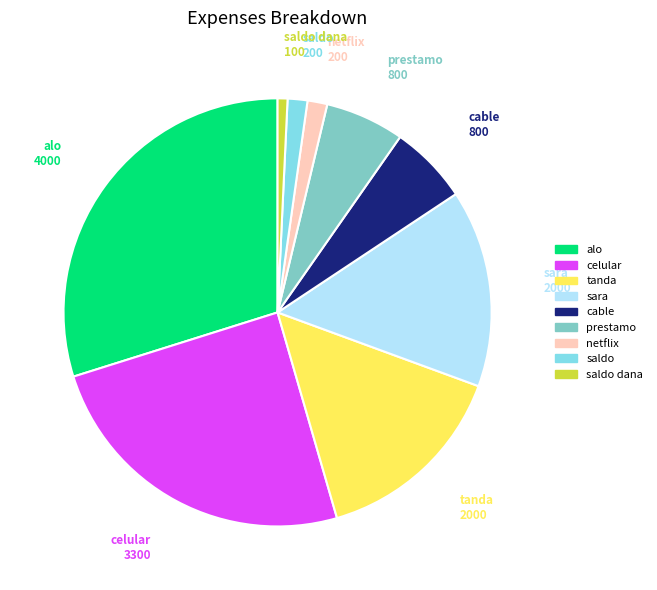

Does any single category account for the majority?

No